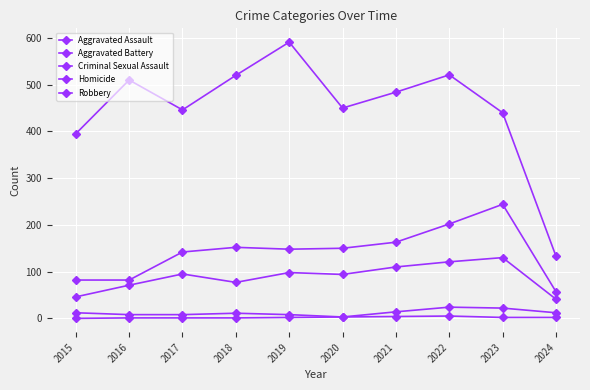

What is the maximum value shown in the chart?

591